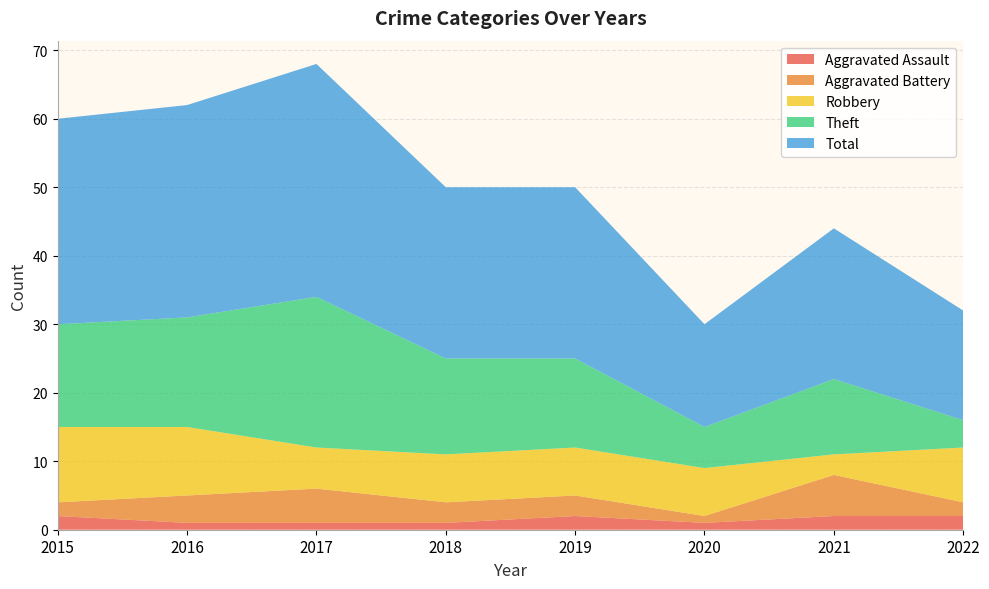

Reading left to right, transcribe all the data shown in this chart.

Aggravated Assault: 2	1	1	1	2	1	2	2
Aggravated Battery: 2	4	5	3	3	1	6	2
Robbery: 11	10	6	7	7	7	3	8
Theft: 15	16	22	14	13	6	11	4
Total: 30	31	34	25	25	15	22	16